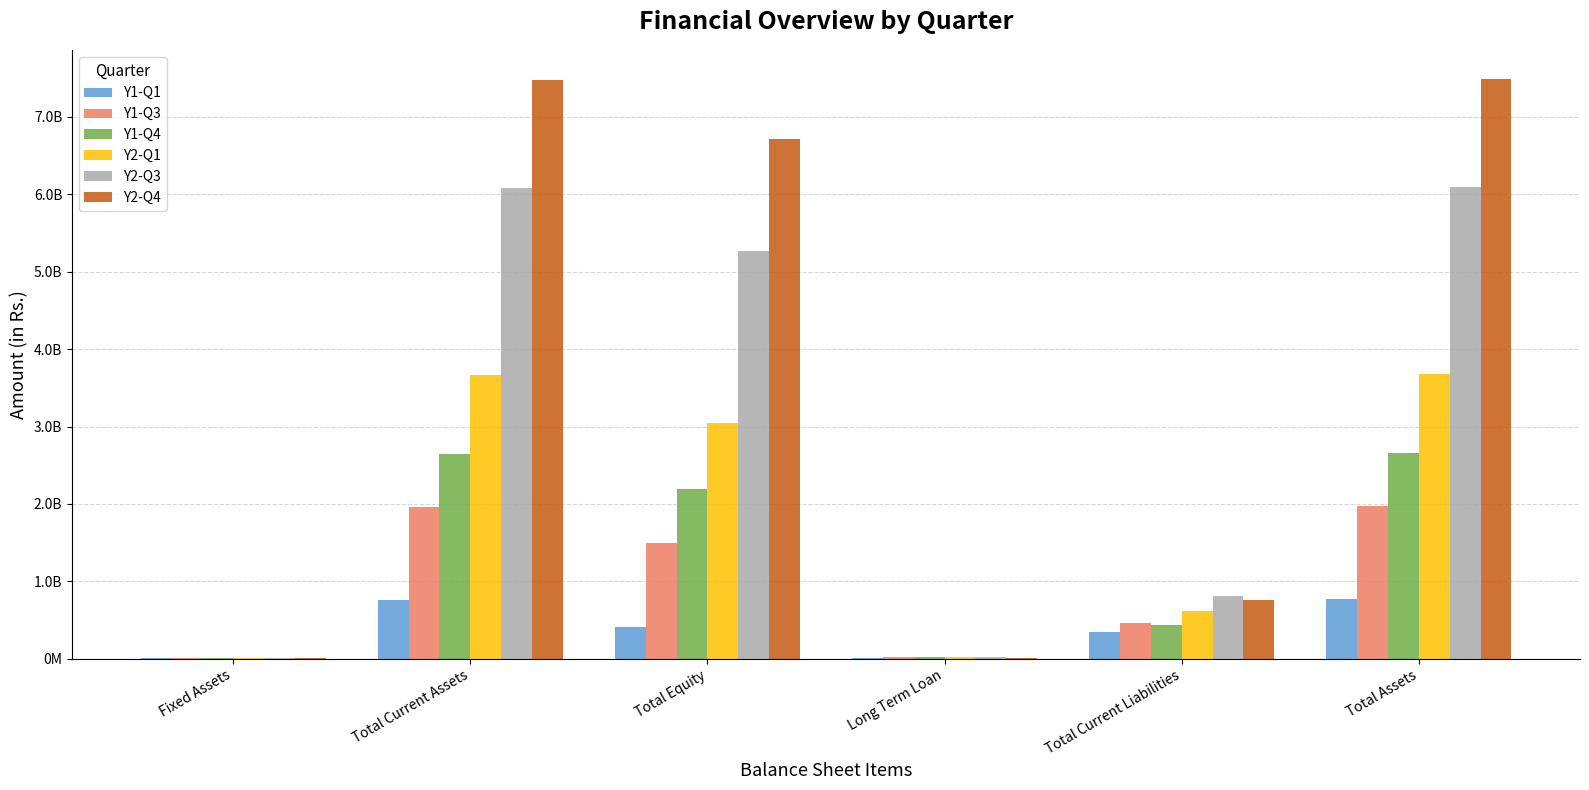

Which series has the largest total across all categories?

Y2-Q4